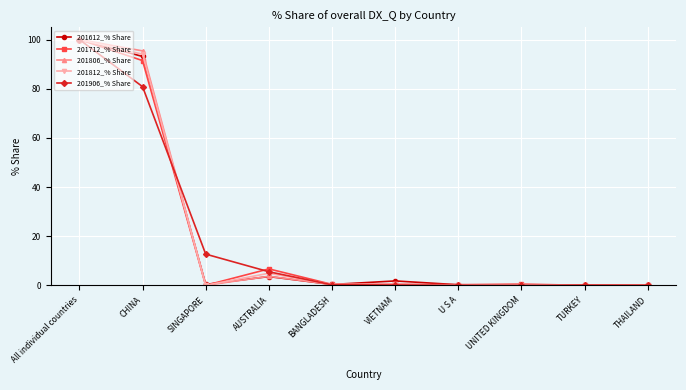

The 201906_% Share series shows 100.0 at All individual countries. True or false?

True